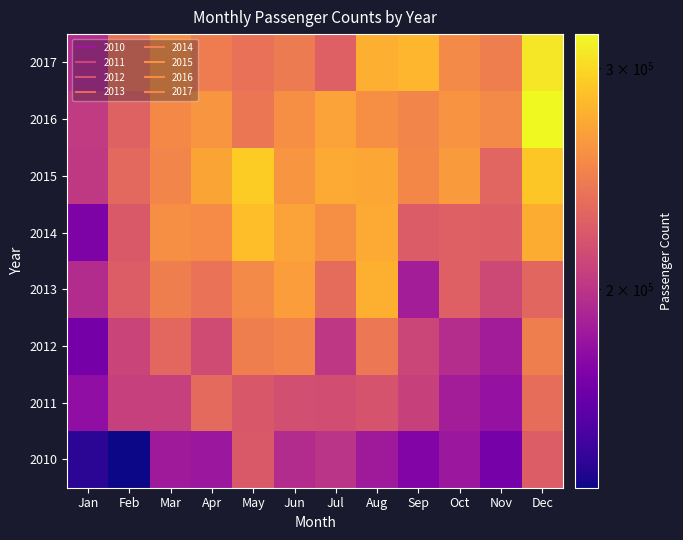

At how many categories does at least one series exceed 318688?

1